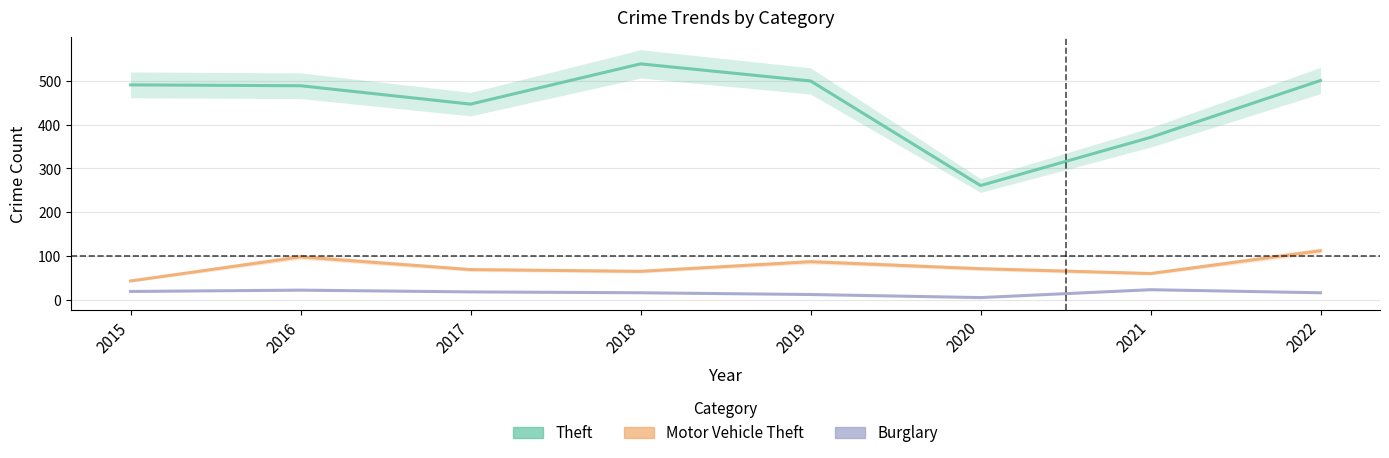

True or false: Motor Vehicle Theft and Burglary intersect in this chart.

False